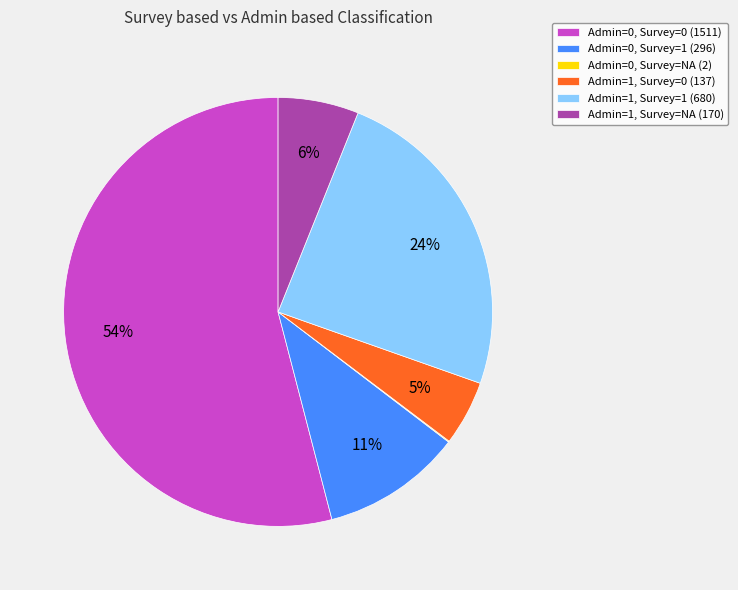

True or false: Admin=1, Survey=NA (170) accounts for 1% of the total.

False